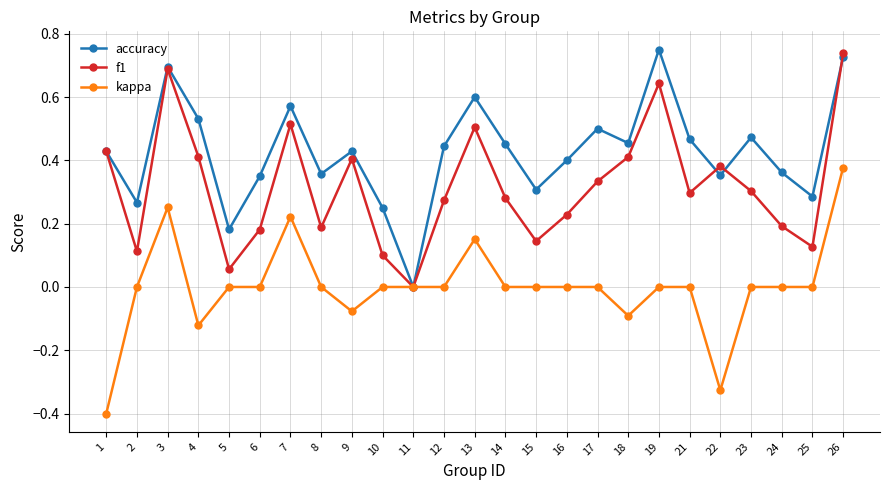

Rank the series by their average value, from highest to lowest.

accuracy, f1, kappa